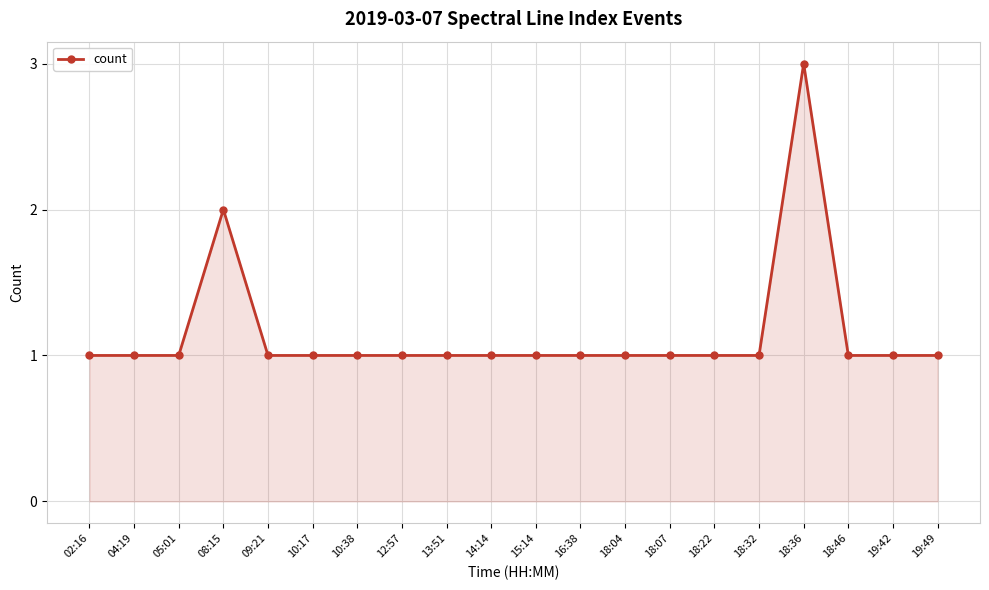

Is it true that the value at 18:36 is 3?

True